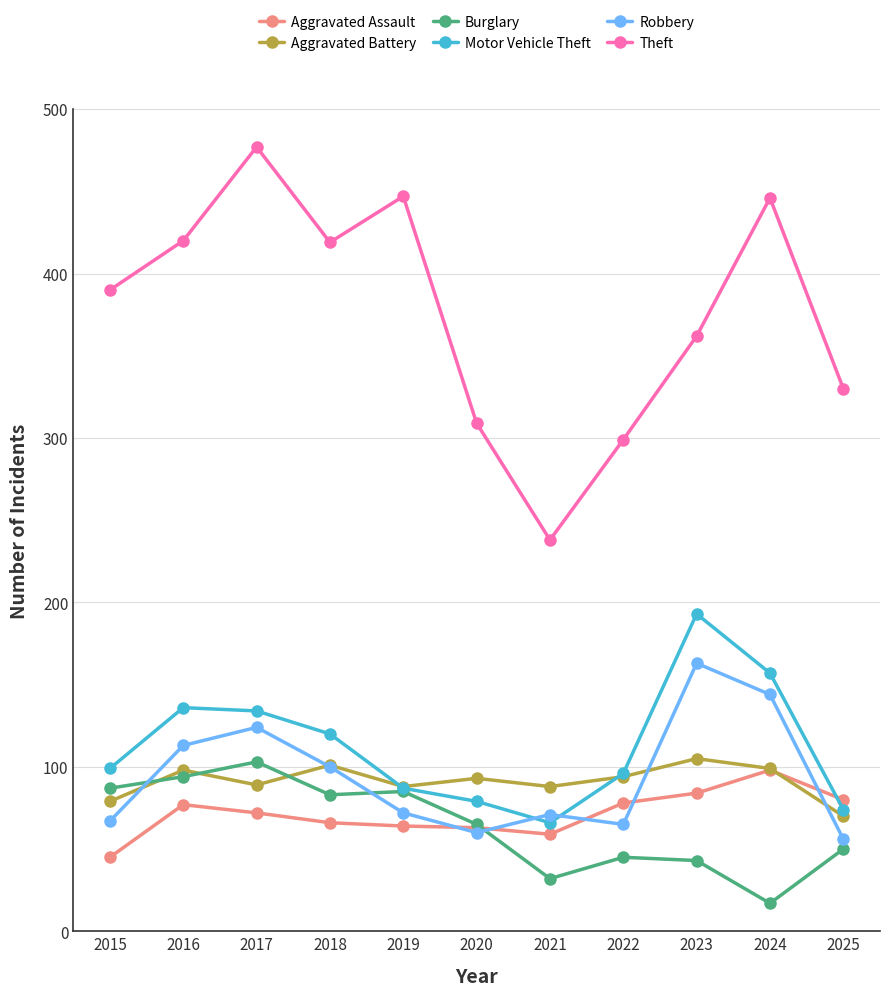

What is the difference between the maximum and minimum values in the Aggravated Battery series?

35